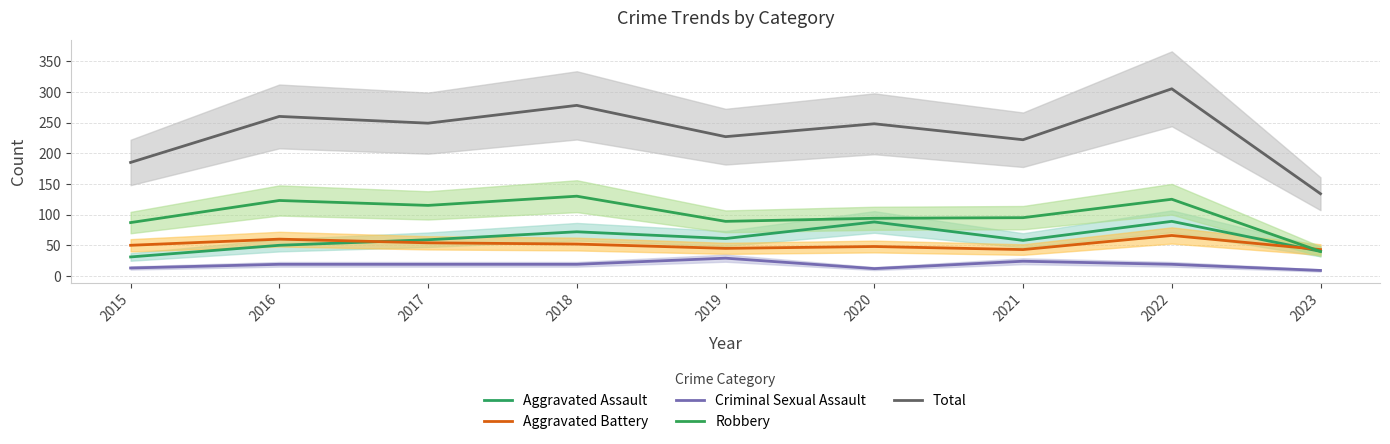

Rank the series by their maximum value, from lowest to highest.

Criminal Sexual Assault, Aggravated Battery, Aggravated Assault, Robbery, Total